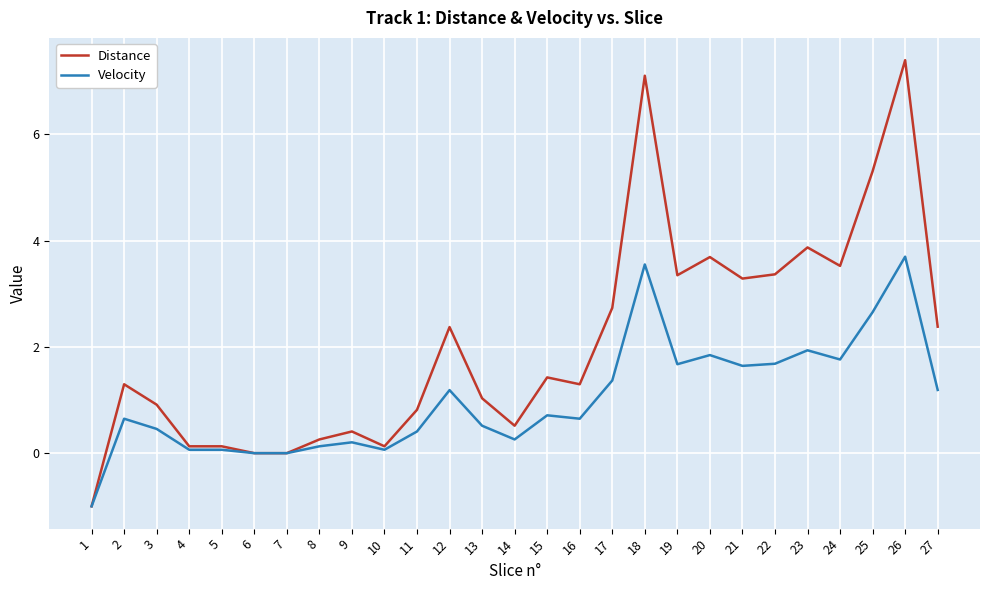

List the series in order of their overall mean, highest first.

Distance, Velocity